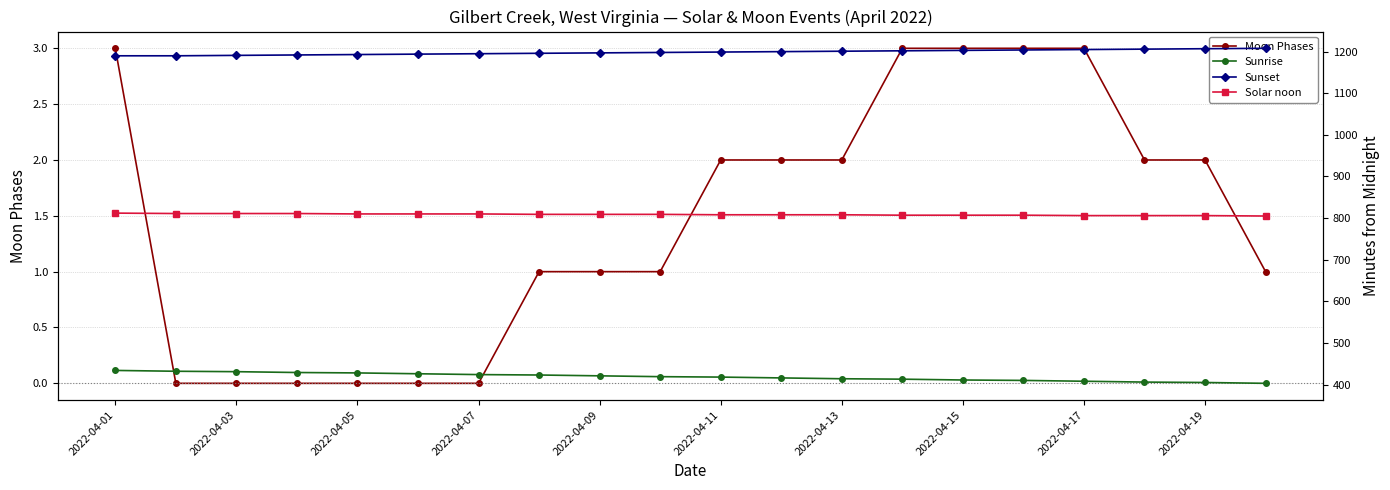

Is this an area chart (filled region under the line)?

No